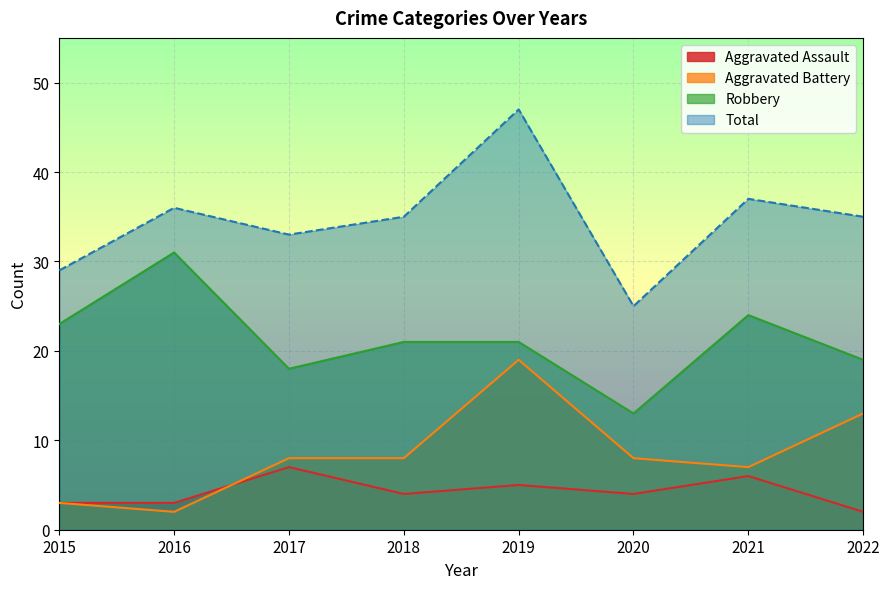

What is the value of the Robbery point at the 6th from the left?

13